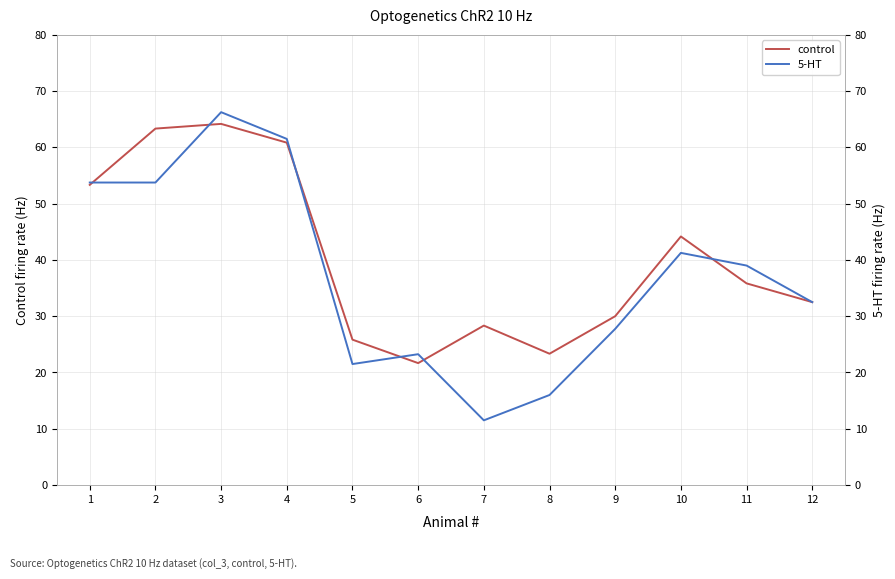

Reading left to right, what are all the values shown in this chart?

control: 1=53.3	2=63.3	3=64.2	4=60.8	5=25.8	6=21.7	7=28.3	8=23.3	9=30.0	10=44.2	11=35.8	12=32.5
5-HT: 1=53.8	2=53.8	3=66.2	4=61.5	5=21.5	6=23.2	7=11.5	8=16.0	9=27.8	10=41.2	11=39.0	12=32.5